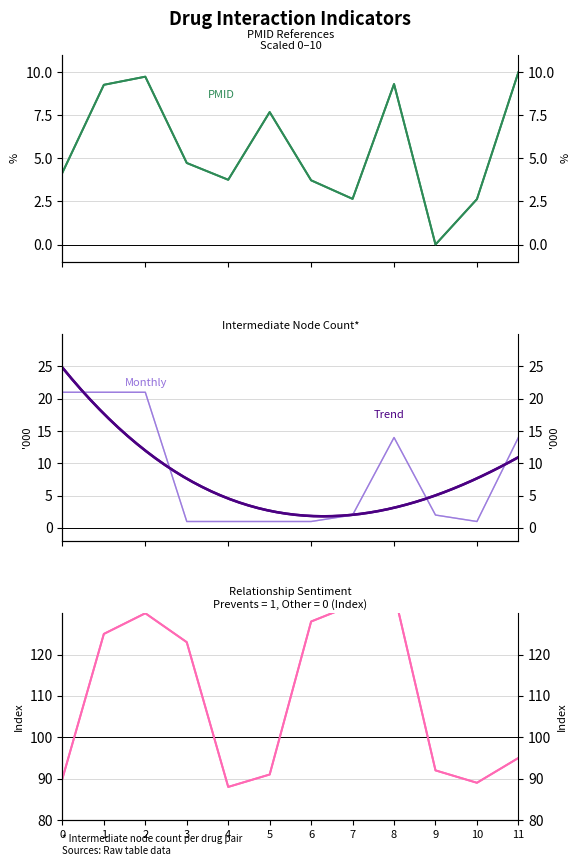

Where is PMID nearest to the value 5?

3